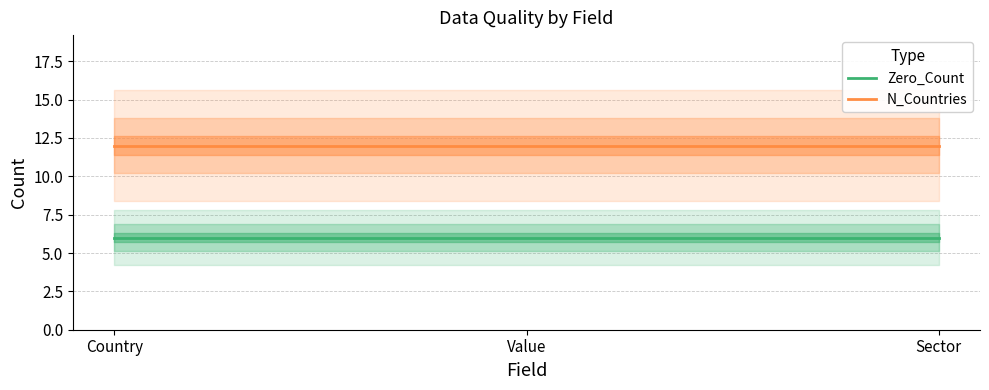

What is the spread (max minus min) of values at Value?

6